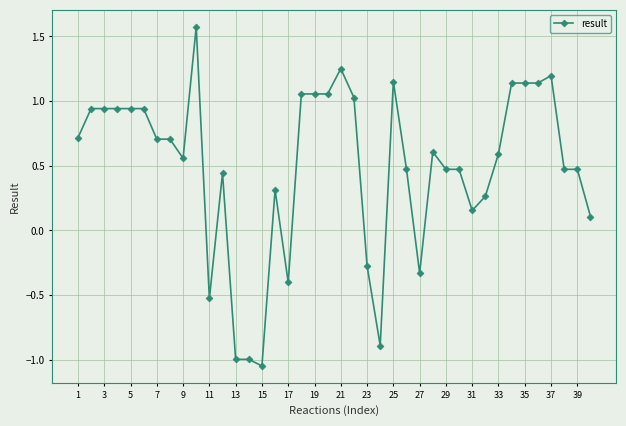

True or false: there are more than 1 points higher than both neighbors.

True